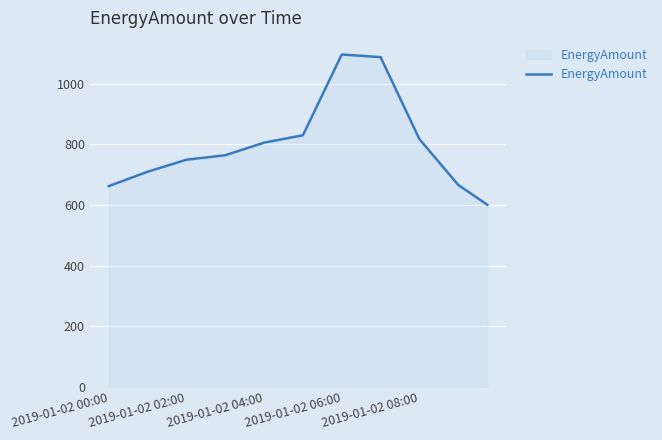

What is the difference between the maximum and minimum values?

495.3